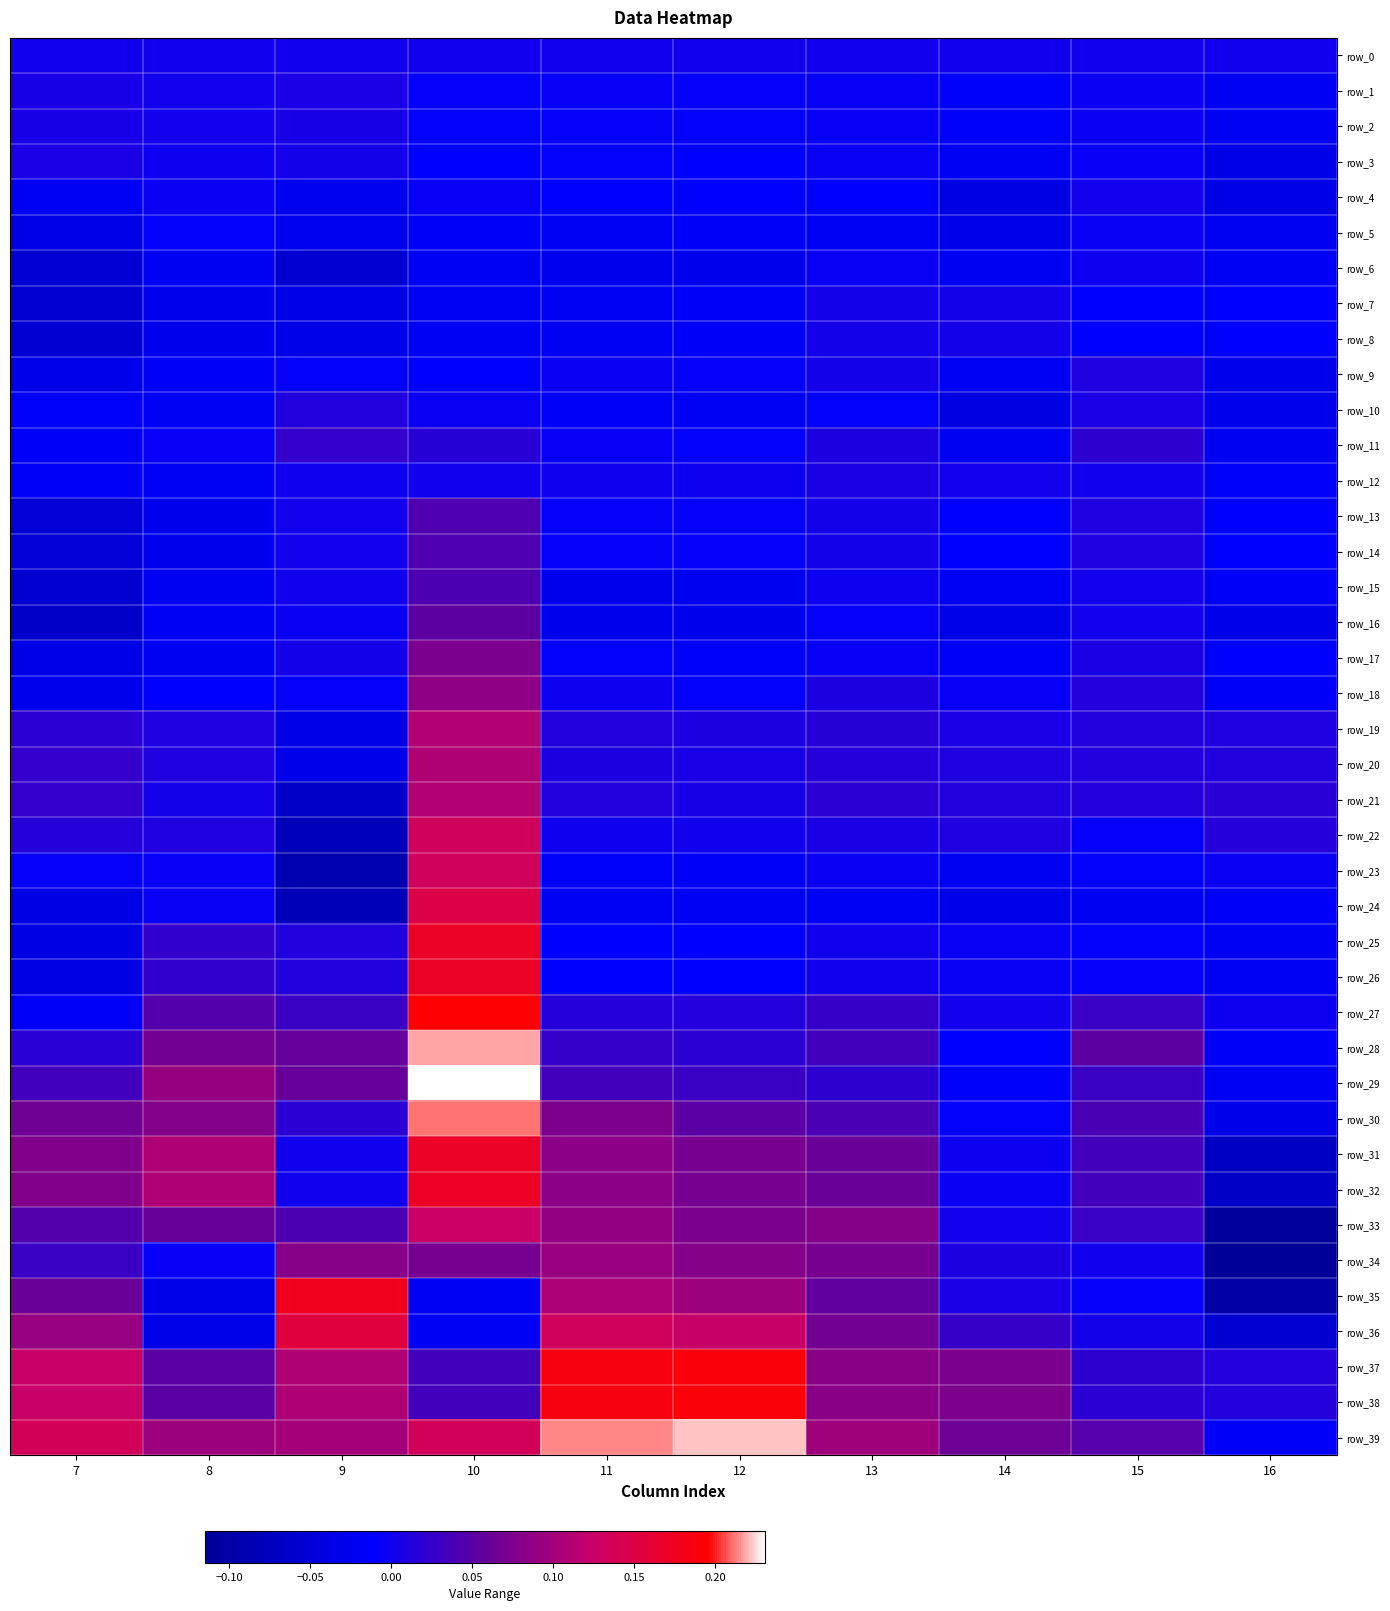

At which label does row_10 reach its minimum?

14